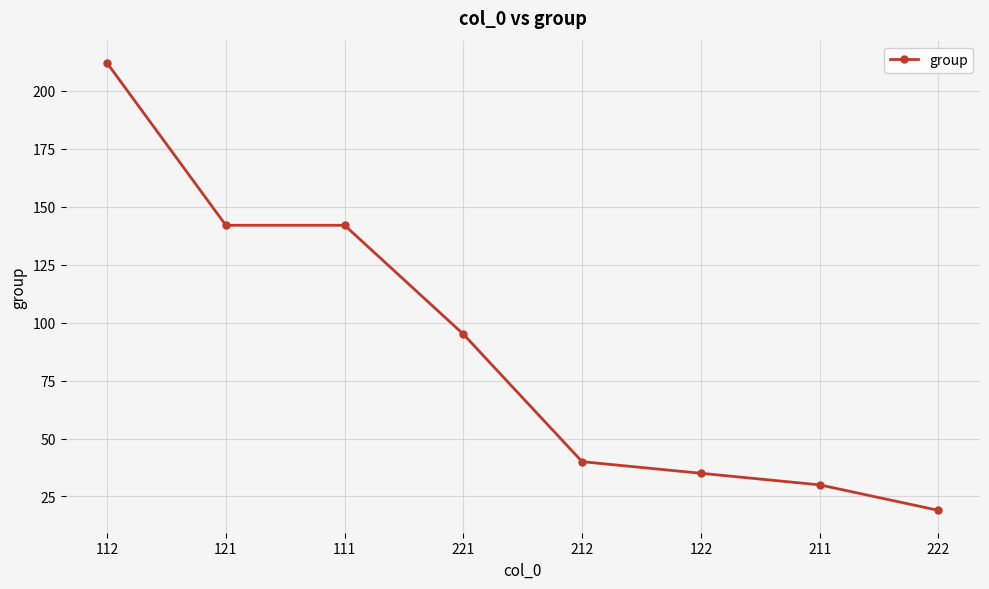

What is the approximate value at 212, to the nearest 10?

40